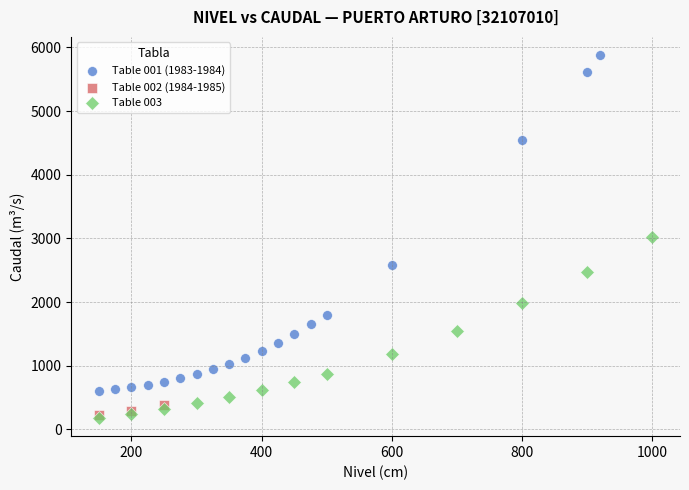

Which series has the largest Y range (max minus min)?

Table 001 (1983-1984)